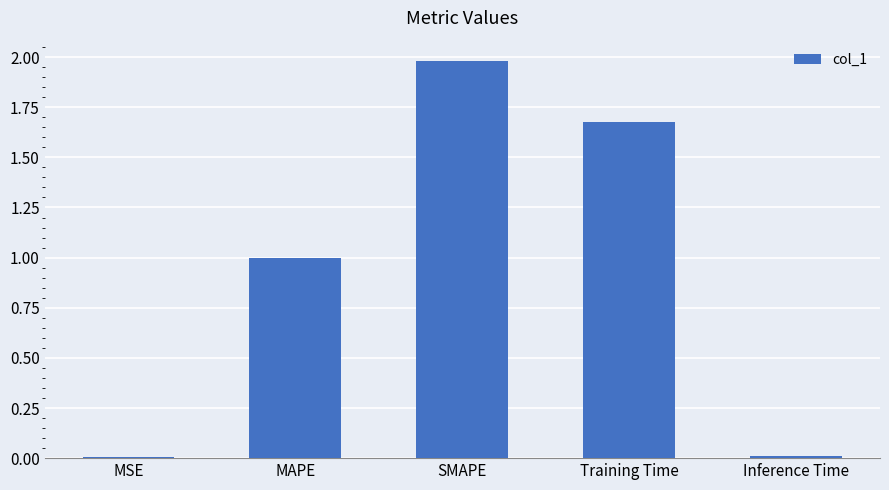

Between Training Time and Inference Time, which is larger?

Training Time